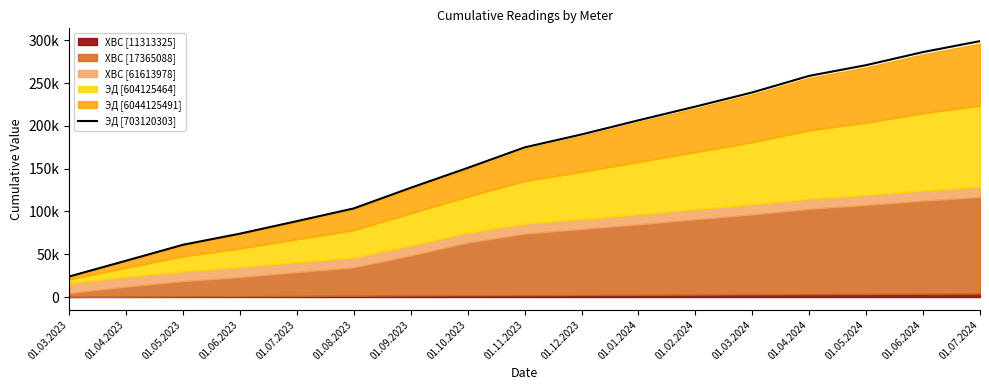

What is the sum of the values at 01.10.2023 and 01.01.2024?

357397